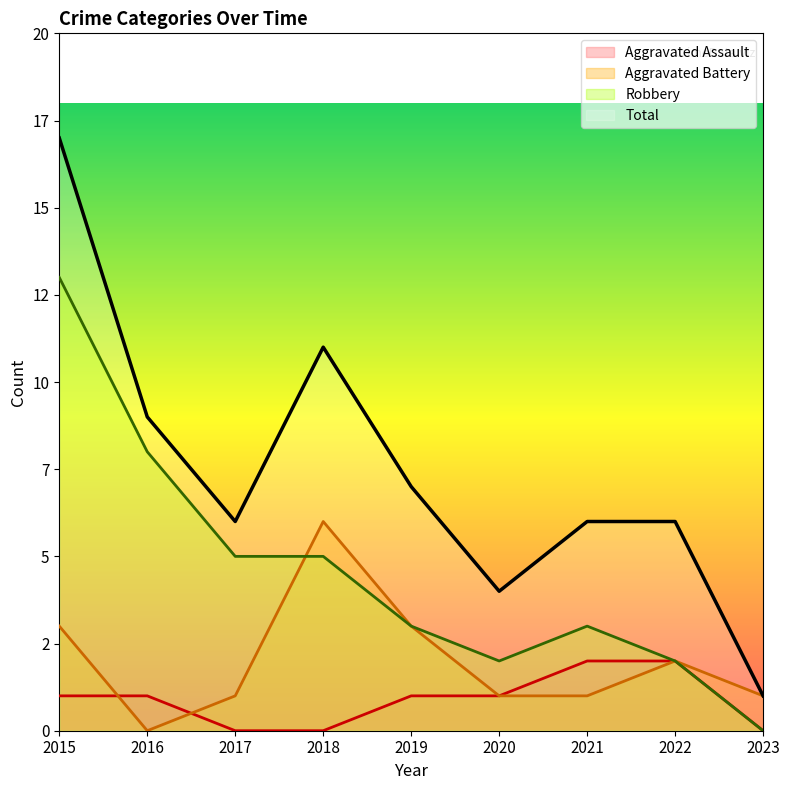

Which series changed the most between 2015 and 2017?

Total